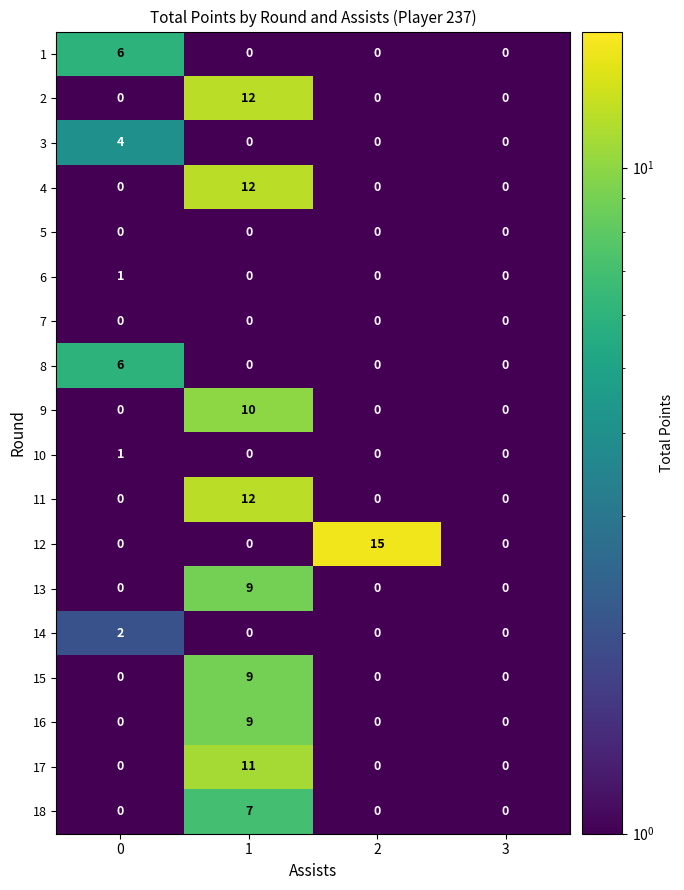

Count the 12 values in the range 0 to 15.

4